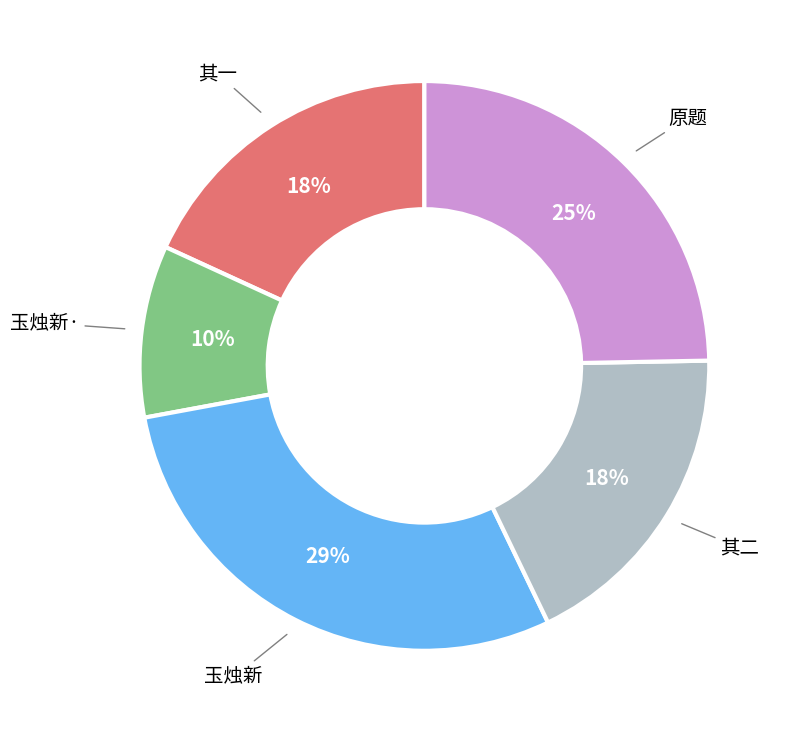

To the nearest percent, what is the average slice percentage?

20%